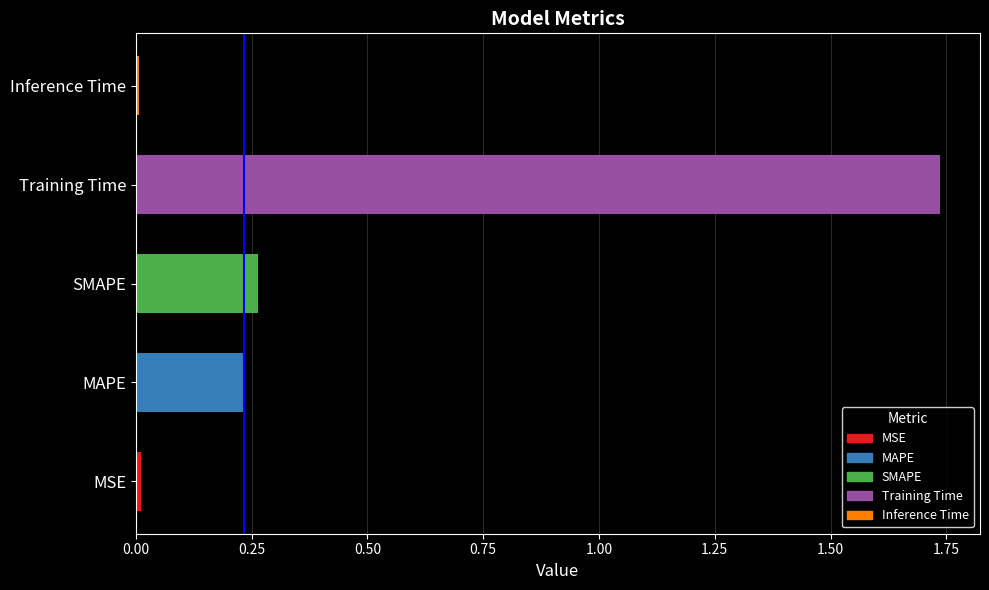

At which category does the chart reach its peak across all series?

Training Time